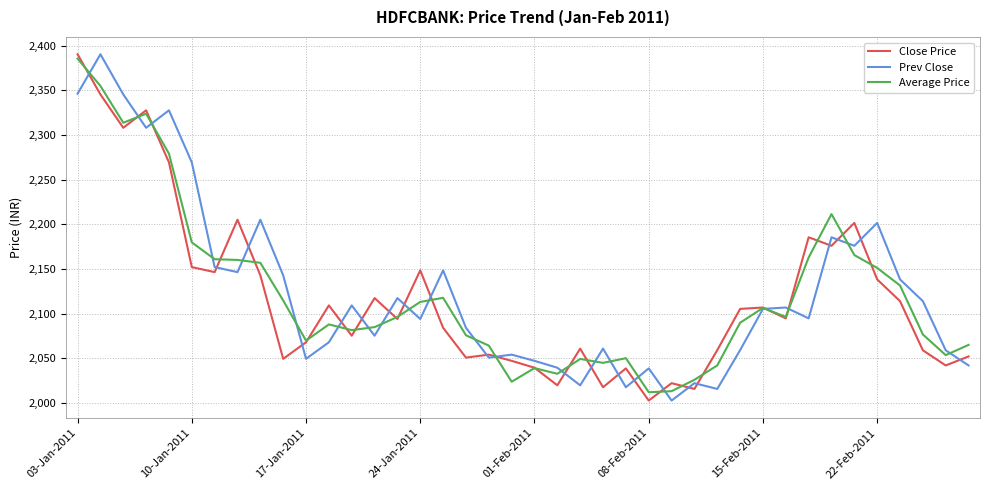

How many lines are shown in the chart?

3